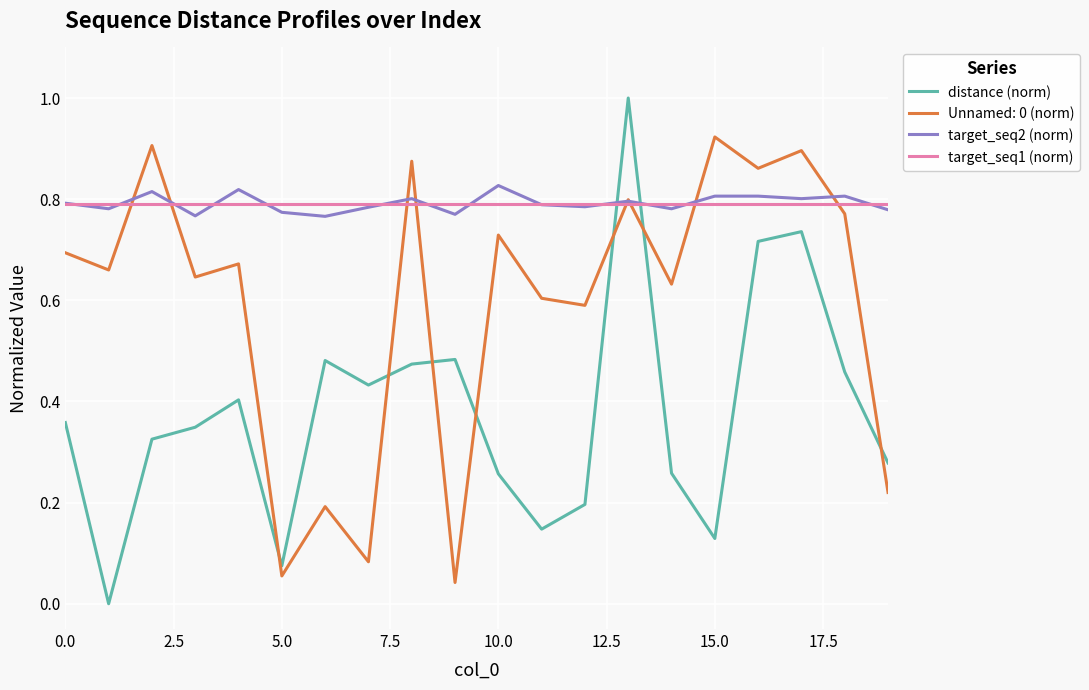

What is the highest value of the distance (norm) series?

1.0